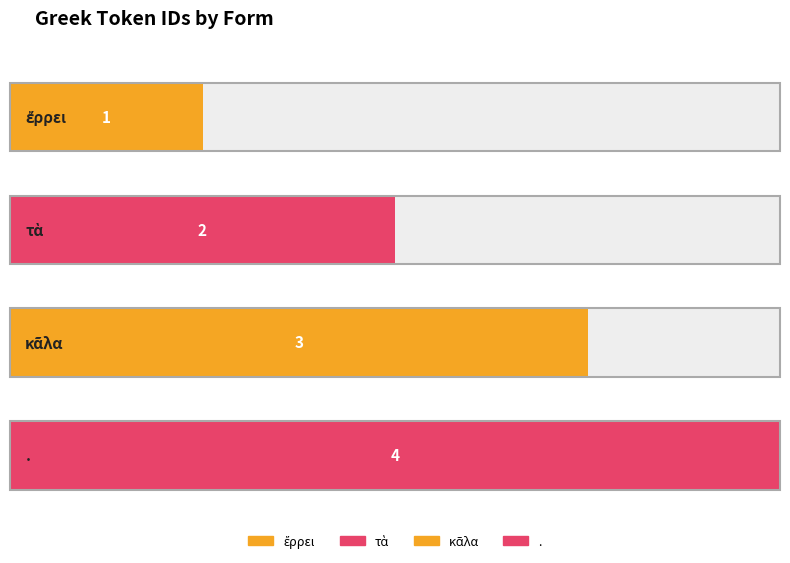

What value does the data have at τὰ?

2